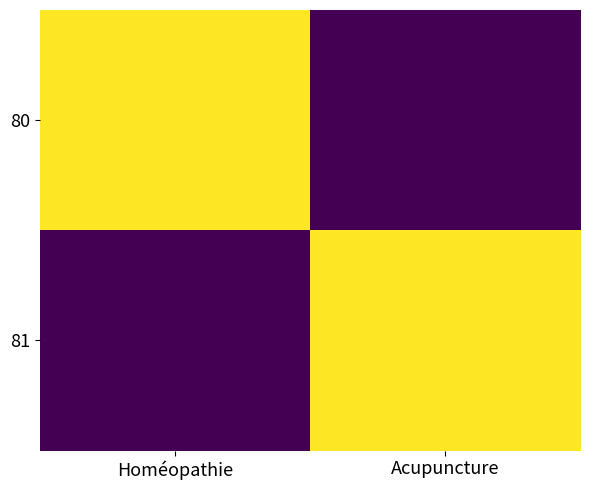

List the series in order of their peak value, highest first.

80, 81